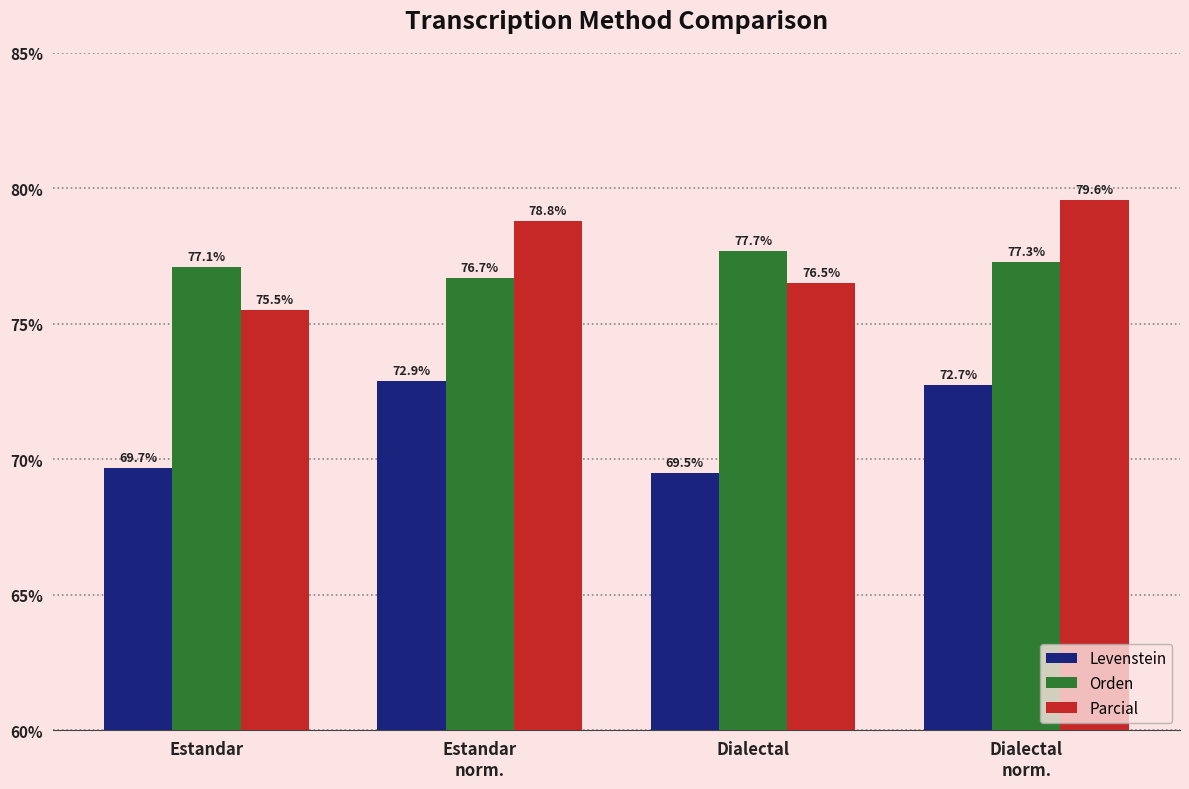

Where is Orden nearest to the value 77?

Estandar